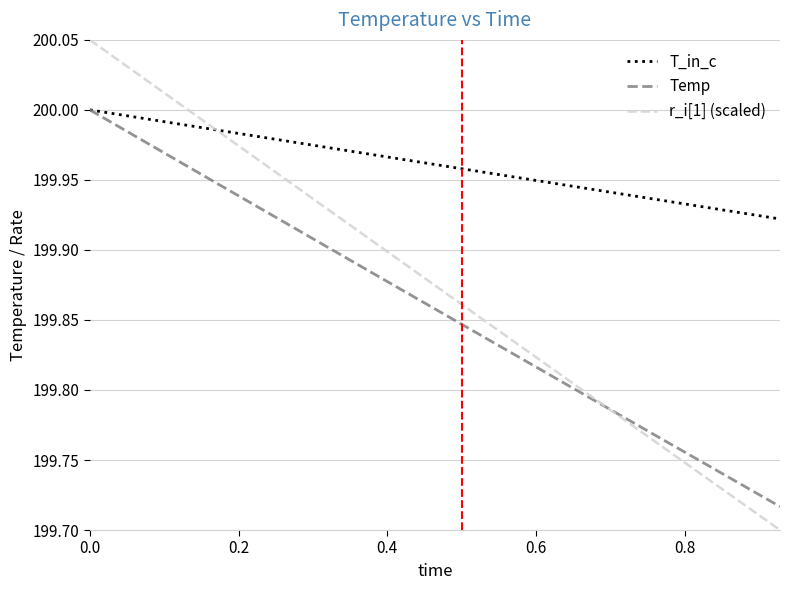

Which series has the largest total across all categories?

T_in_c